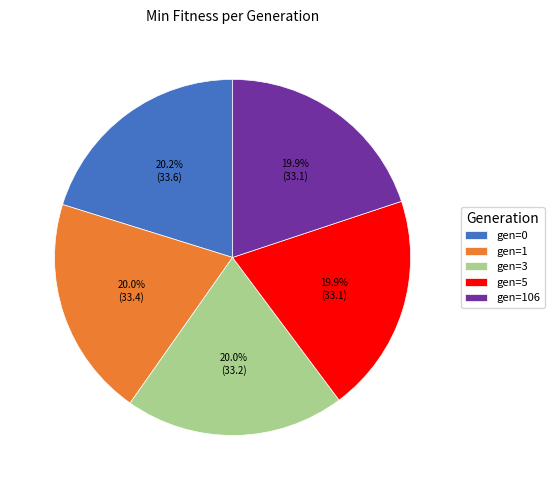

Is gen=0 the majority of the pie?

No